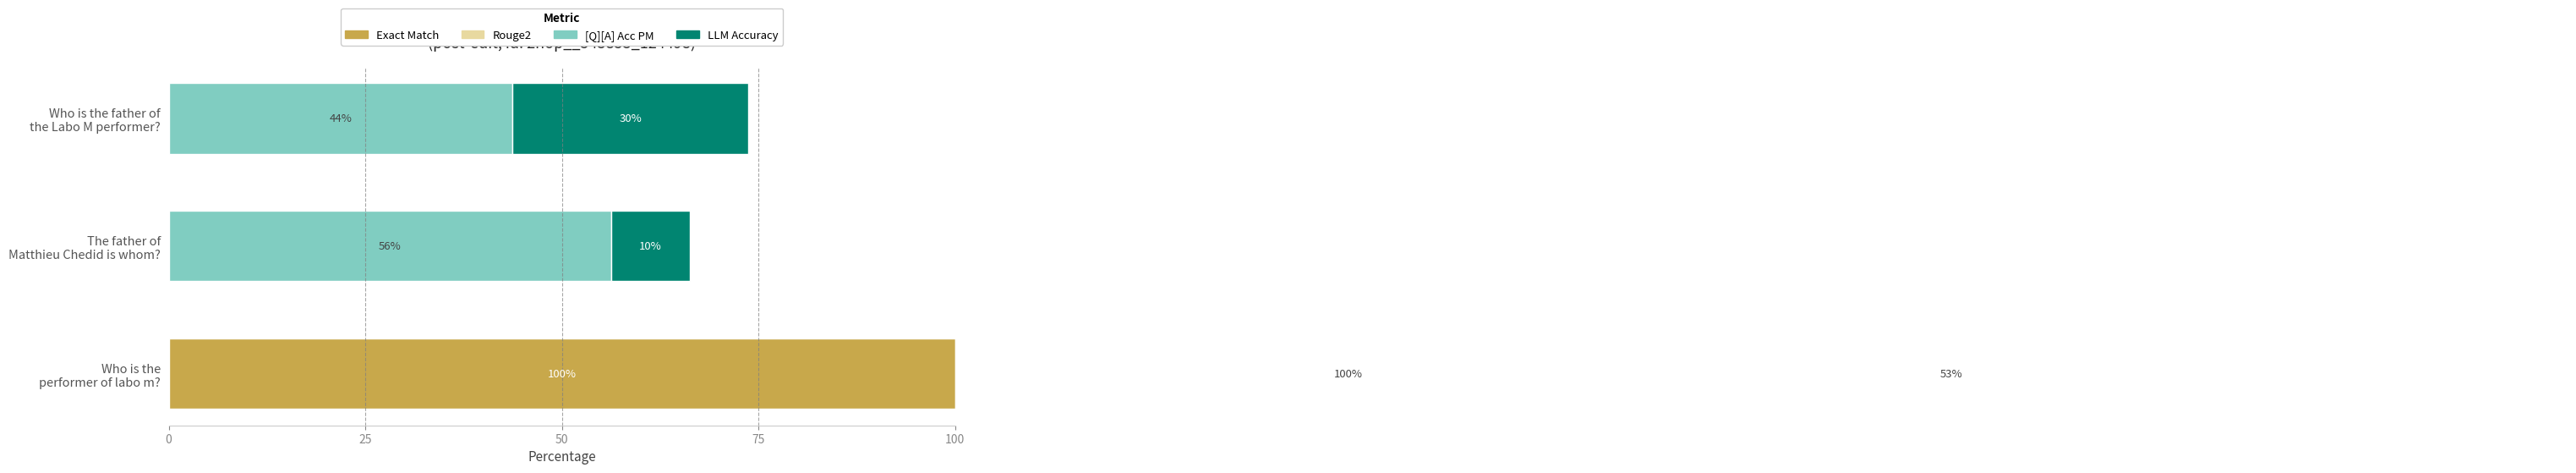

Which series changed the most between The father of Matthieu Chedid is whom? and Who is the father of the Labo M performer??

LLM Accuracy